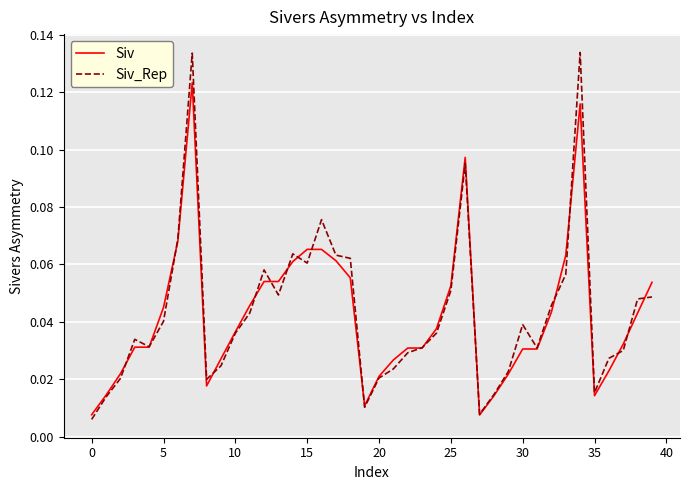

Rank the series by their maximum value, from lowest to highest.

Siv, Siv_Rep